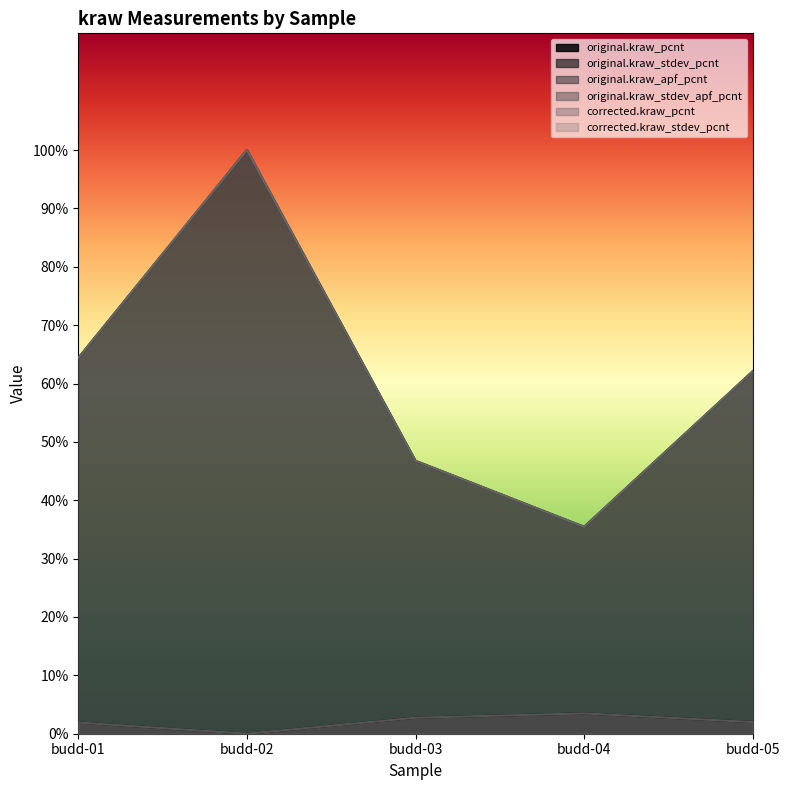

True or false: original.kraw_stdev_apf_pcnt and original.kraw_stdev_pcnt cross at least once.

False